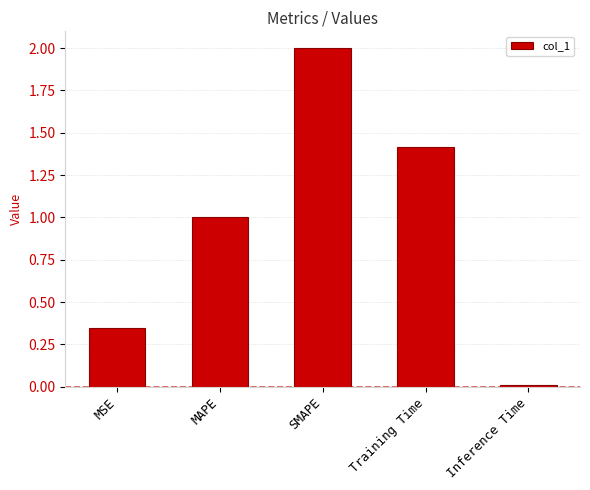

At which category does the chart reach its peak across all series?

SMAPE